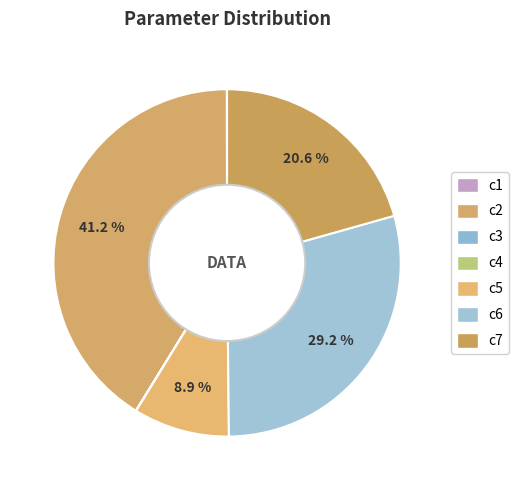

True or false: c7 accounts for 21% of the total.

True